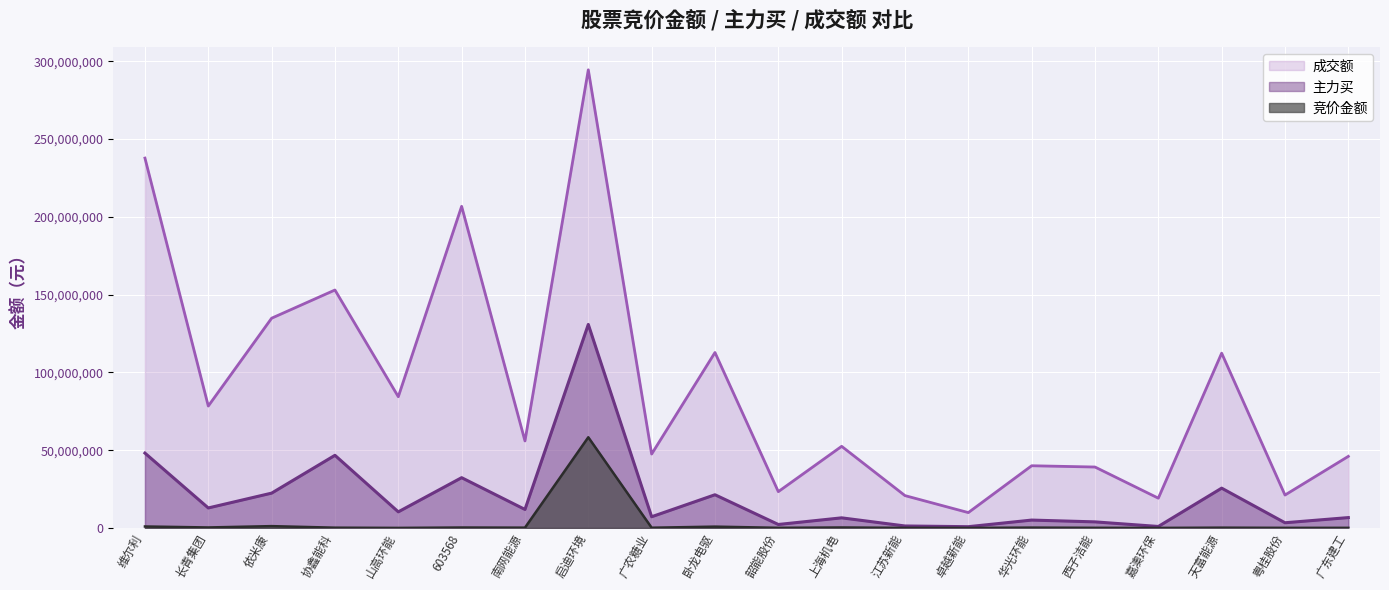

What position from the left is 粤桂股份?

19